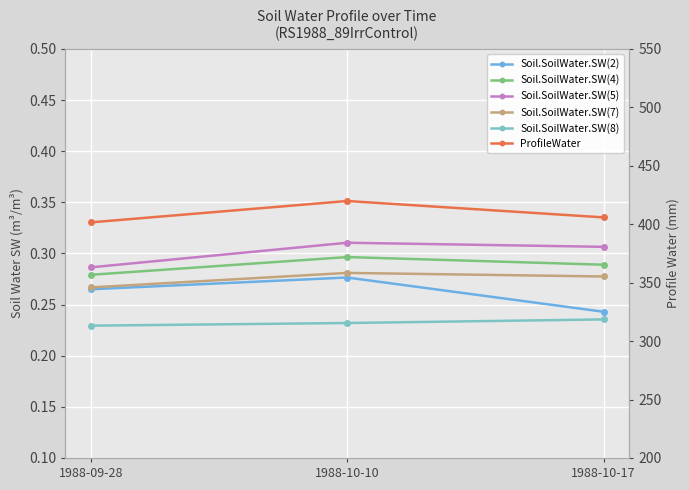

What is the label of the 3rd point from the left?

1988-10-17